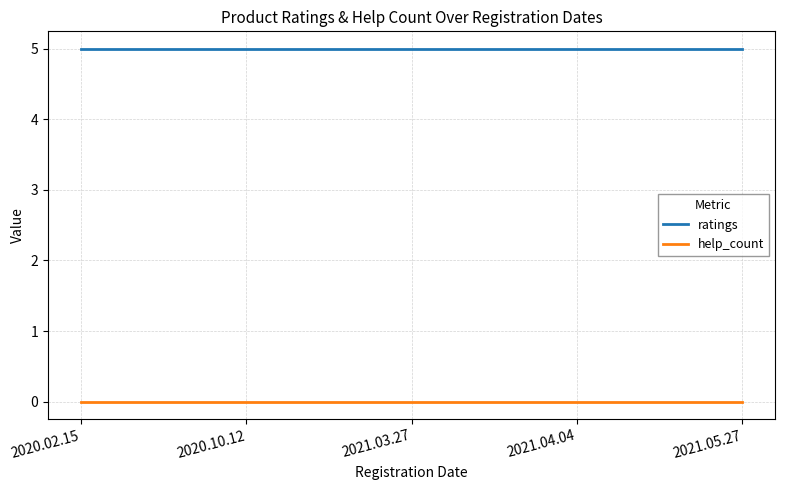

What is the difference between the highest and lowest values at 2021.05.27?

5